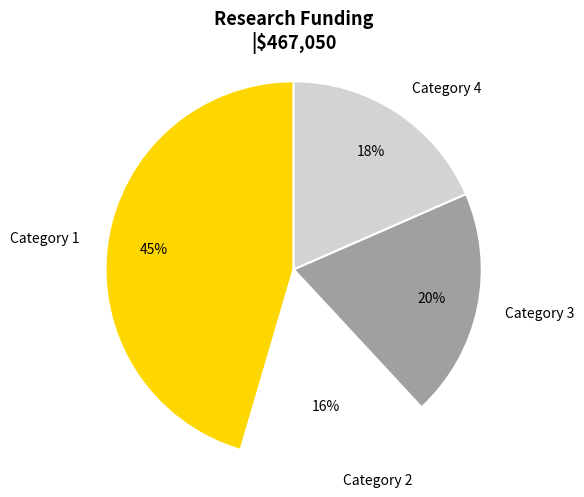

What is the ratio of the value at Category 2 to the value at Category 4?

0.9